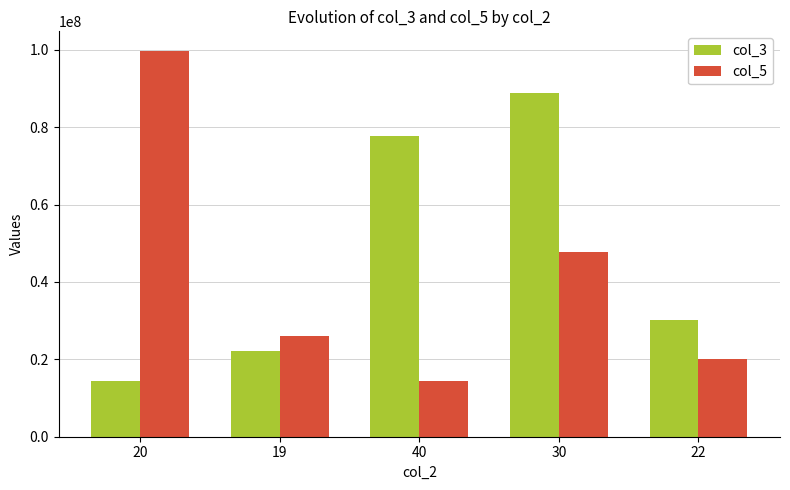

What is the label of the 2nd bar from the right?

30